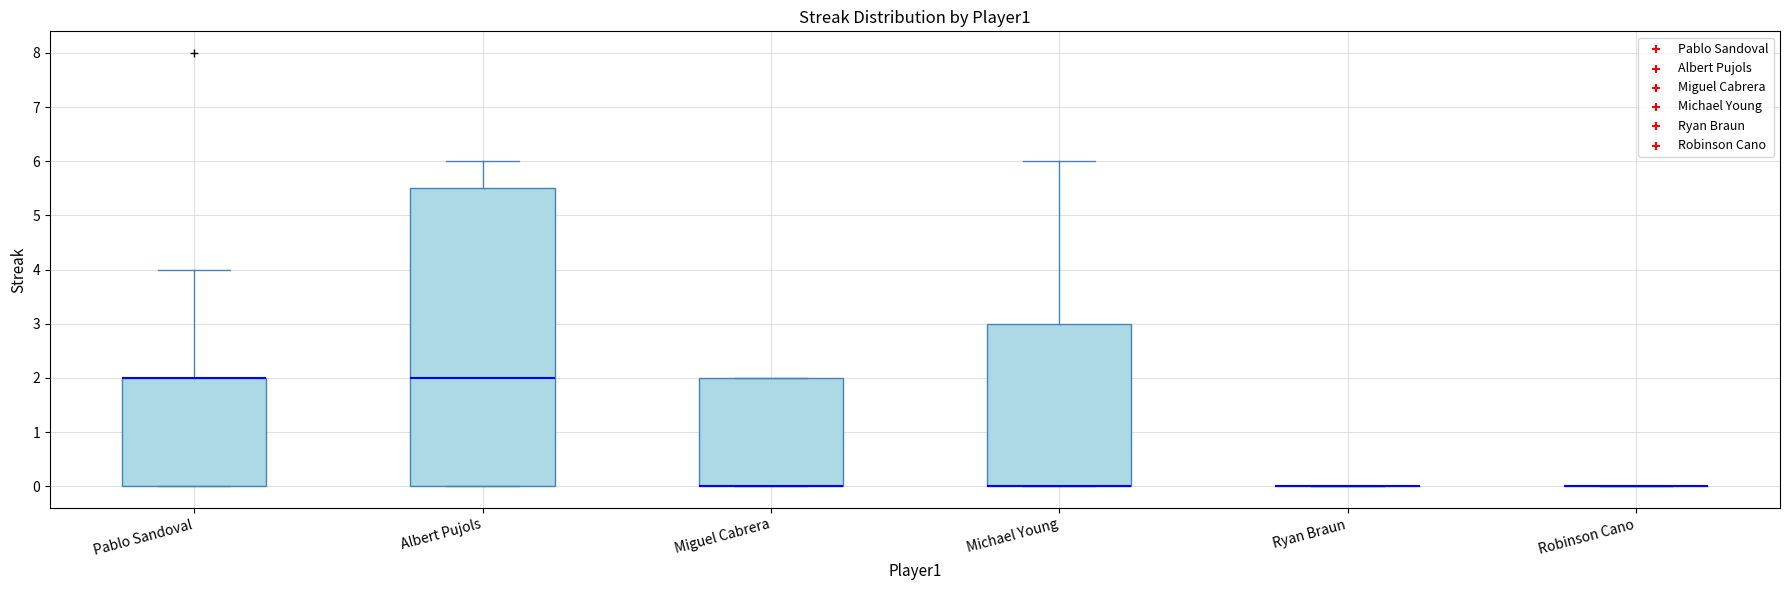

Comparing the boxes themselves (not the whiskers), which one is the tallest?

Albert Pujols